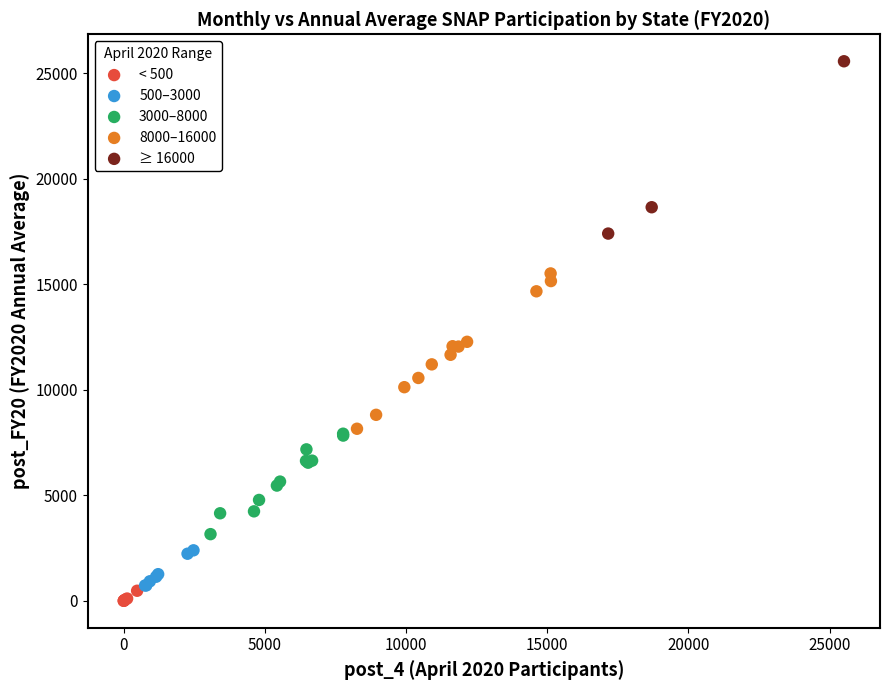

Which series reaches the maximum Y coordinate?

≥ 16000